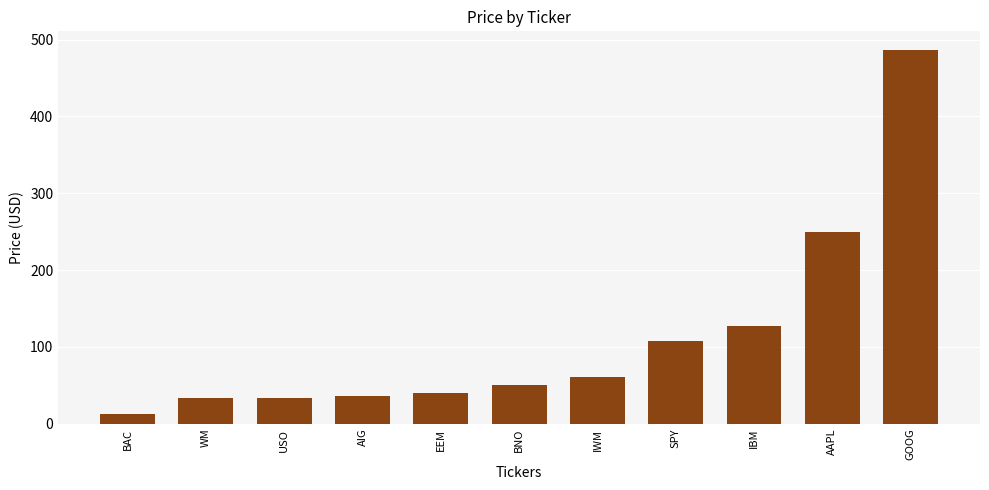

What is the sum of all values?

1241.1